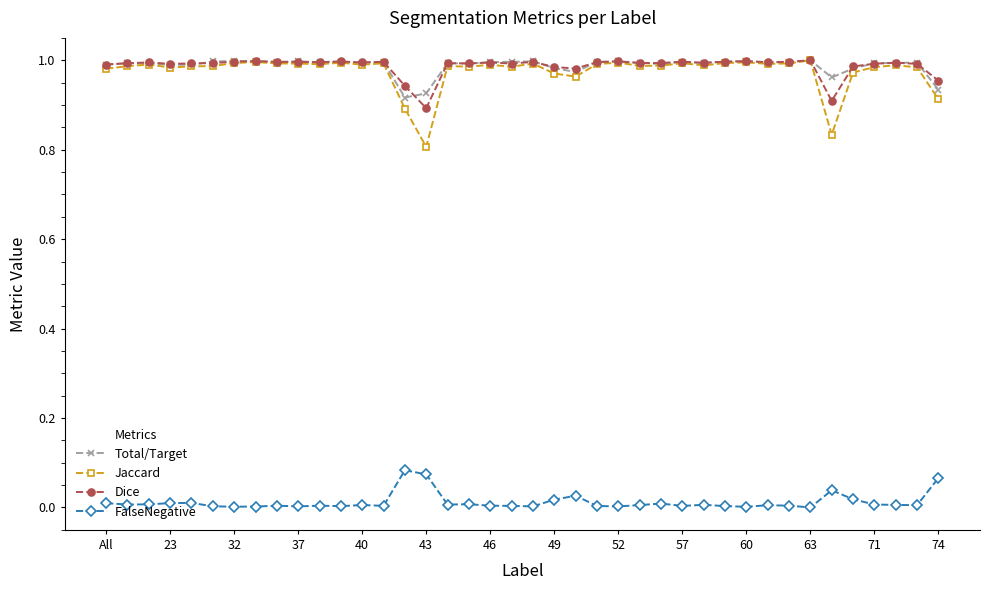

True or false: Jaccard has more than 0 points higher than both neighbors.

True